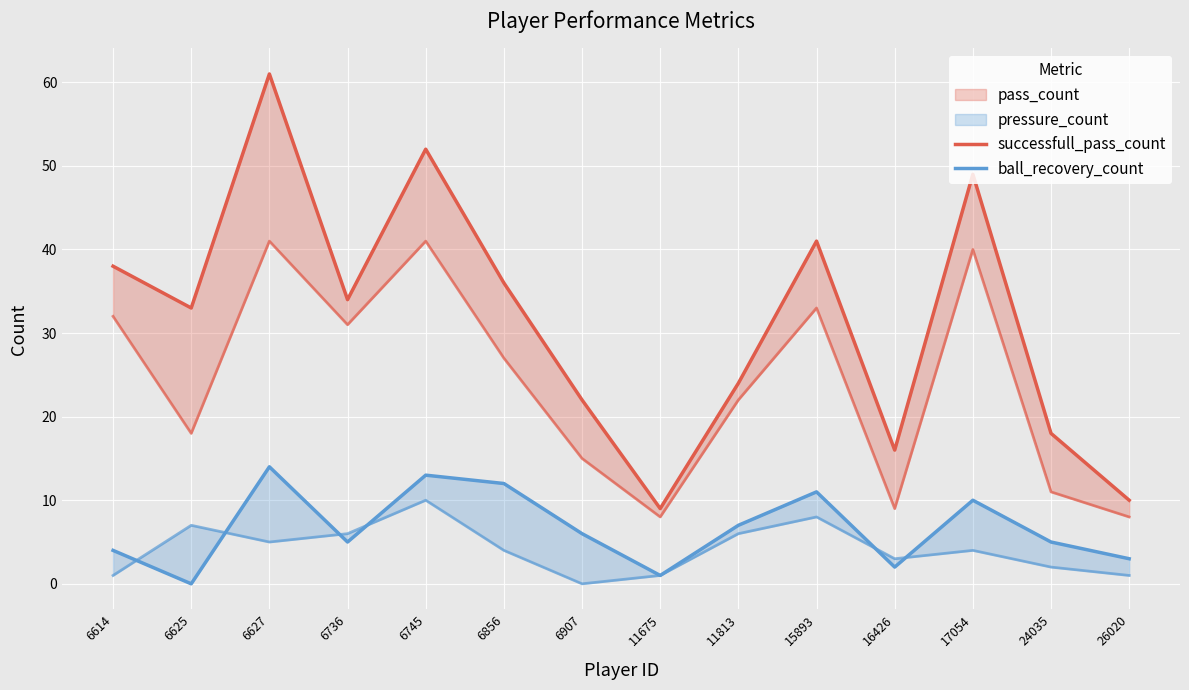

Which series has the largest range (max minus min)?

successfull_pass_count